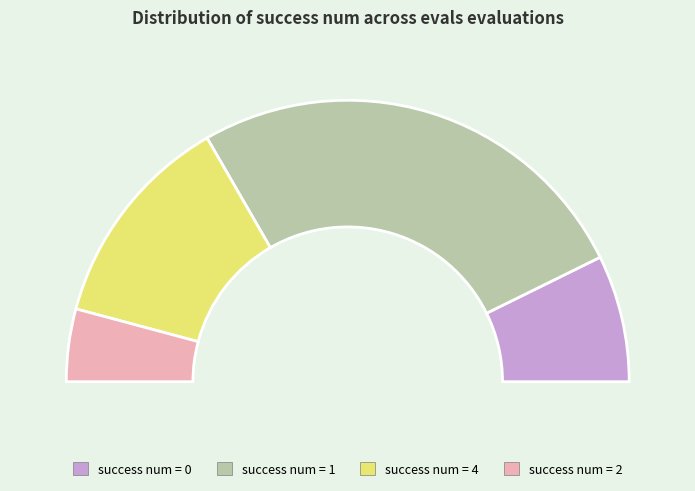

Does 0 account for over 50% of the chart?

No